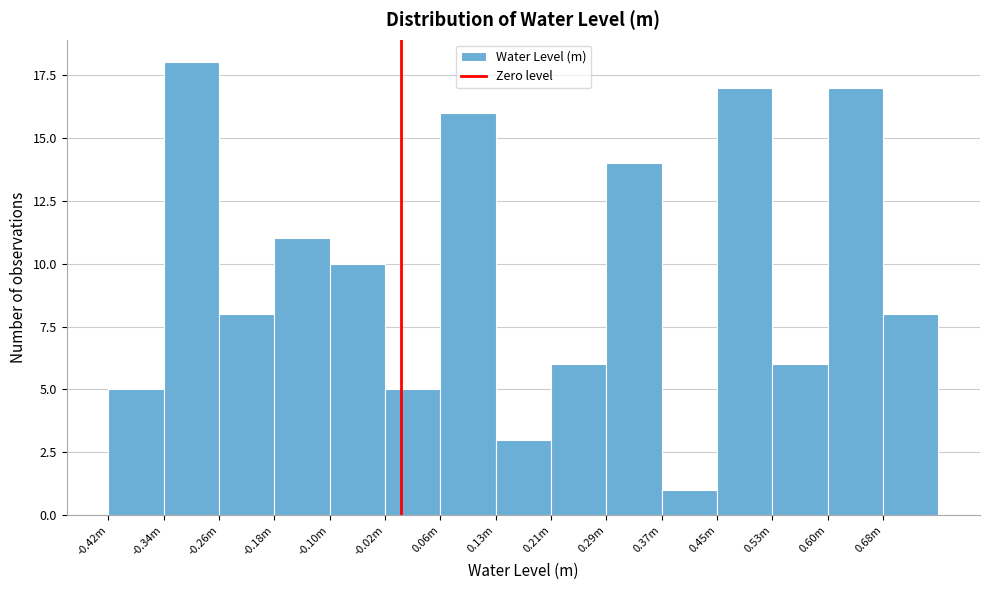

Reading left to right, transcribe all the data shown in this chart.

-0.42m=5	-0.34m=18	-0.26m=8	-0.18m=11	-0.10m=10	-0.02m=5	0.06m=16	0.13m=3	0.21m=6	0.29m=14	0.37m=1	0.45m=17	0.53m=6	0.60m=17	0.68m=8